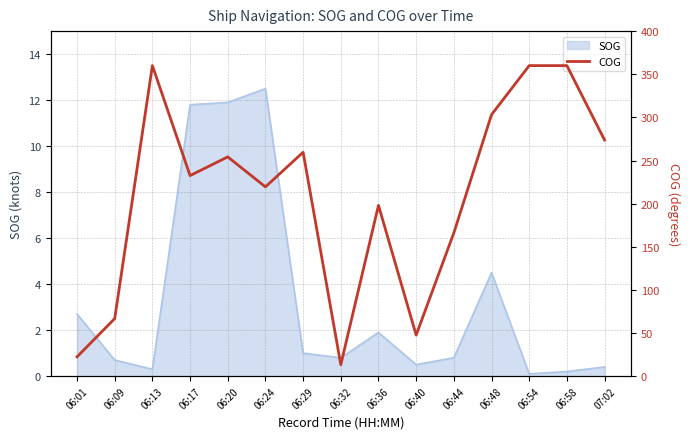

What position from the right is 06:20?

11